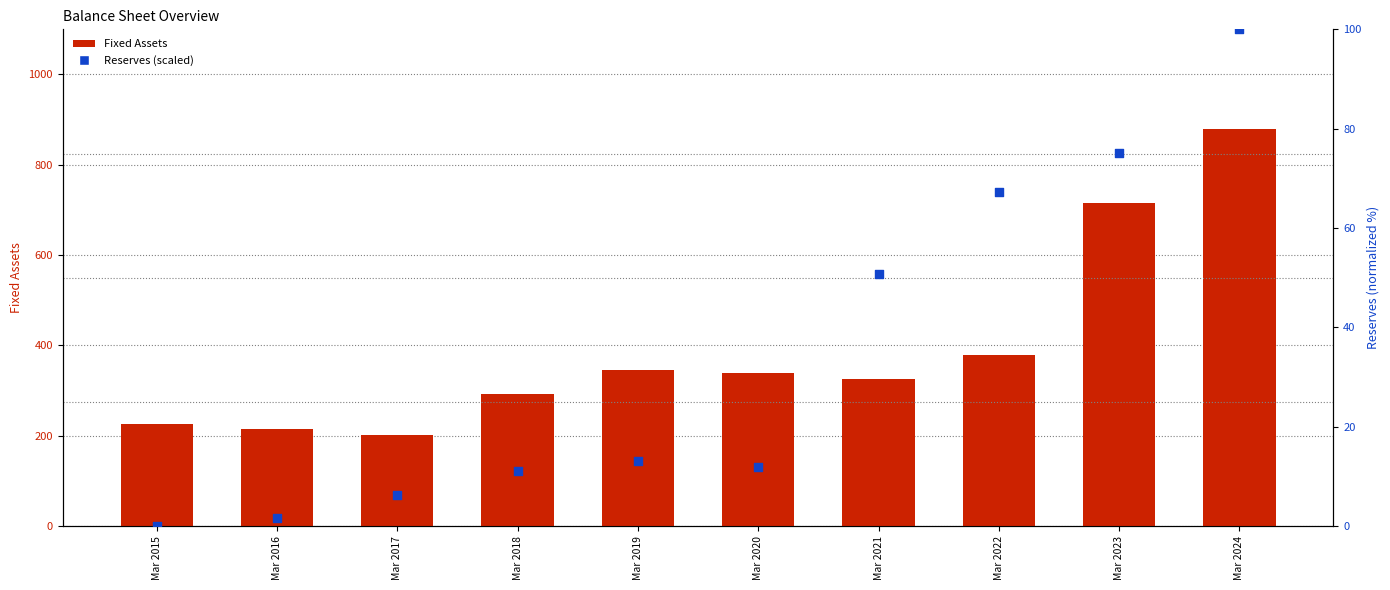

Which series has the largest total across all categories?

Fixed Assets